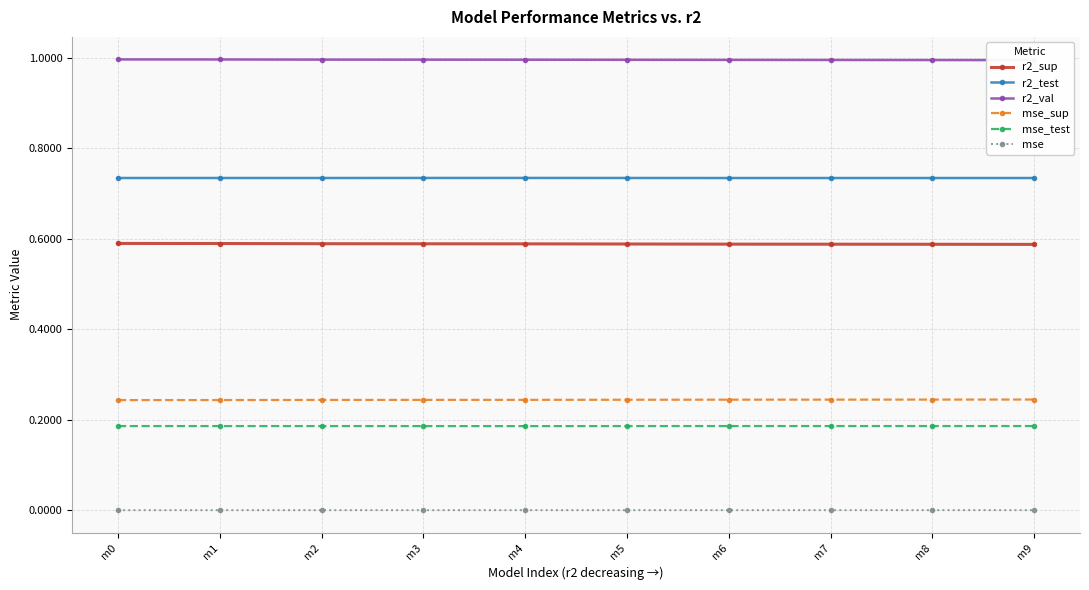

What are all the series names shown in the legend?

r2_sup, r2_test, r2_val, mse_sup, mse_test, mse